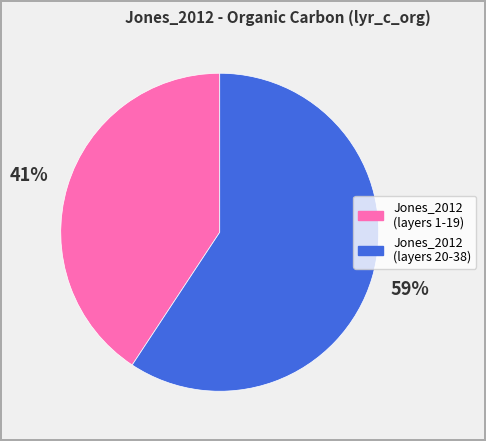

Which category has the smallest portion of the pie?

Jones_2012 (layers 1-19)